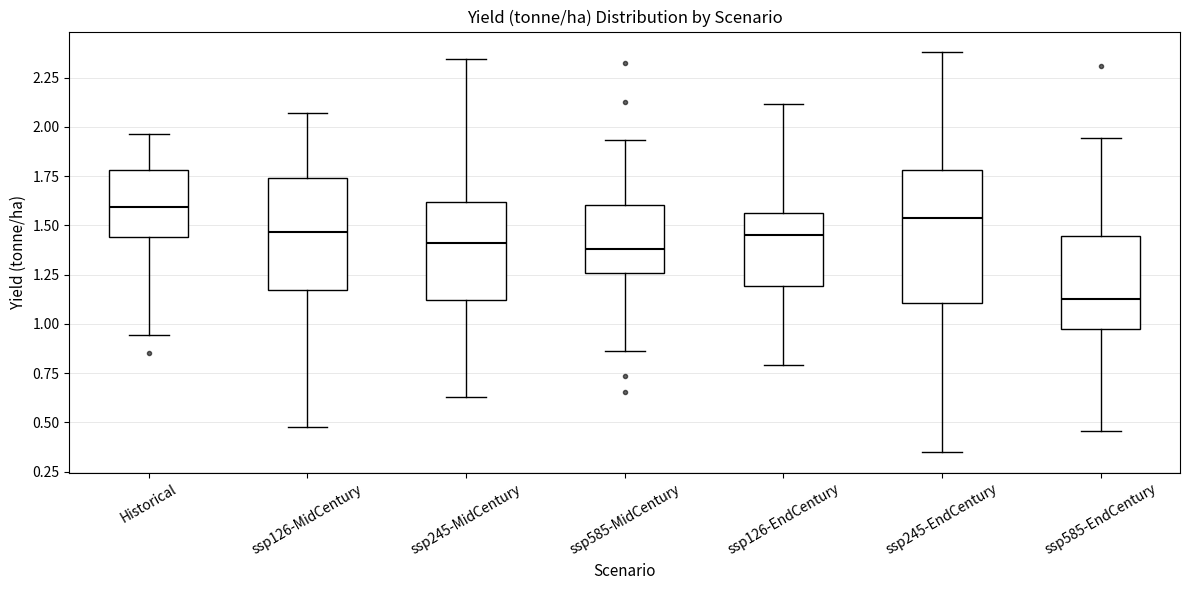

Reading left to right, read every box against the y-axis: the position of its median line, the range the box covers, and the ends of its whiskers. The values are not printed on the chart, so give them approximately, as read against the axis.

Historical: median 1.60, box 1.45 to 1.80, whiskers 0.95 to 1.95
ssp126-MidCentury: median 1.45, box 1.15 to 1.75, whiskers 0.50 to 2.05
ssp245-MidCentury: median 1.40, box 1.10 to 1.60, whiskers 0.65 to 2.35
ssp585-MidCentury: median 1.40, box 1.25 to 1.60, whiskers 0.85 to 1.95
ssp126-EndCentury: median 1.45, box 1.20 to 1.55, whiskers 0.80 to 2.10
ssp245-EndCentury: median 1.55, box 1.10 to 1.80, whiskers 0.35 to 2.40
ssp585-EndCentury: median 1.10, box 0.95 to 1.45, whiskers 0.45 to 1.95